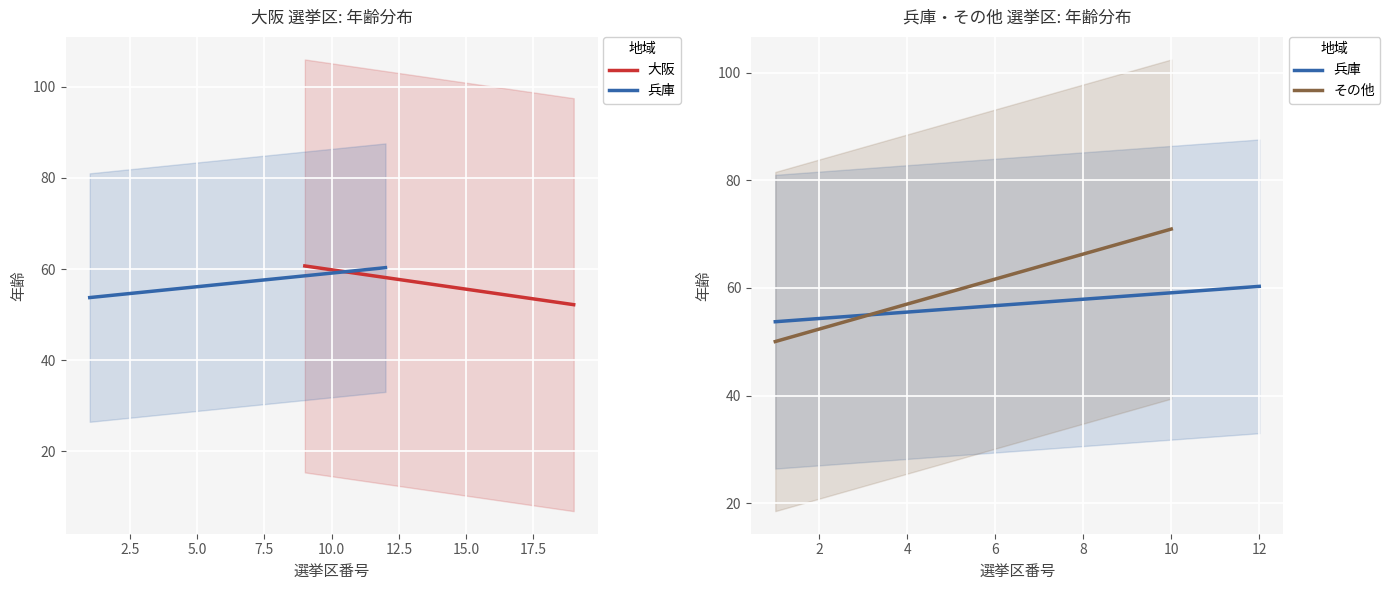

Which series has the largest range (max minus min)?

大阪